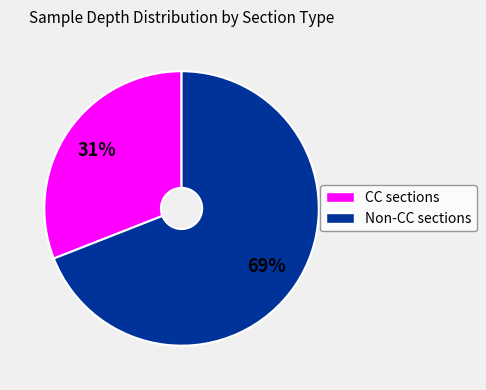

Does any single category account for the majority?

Yes